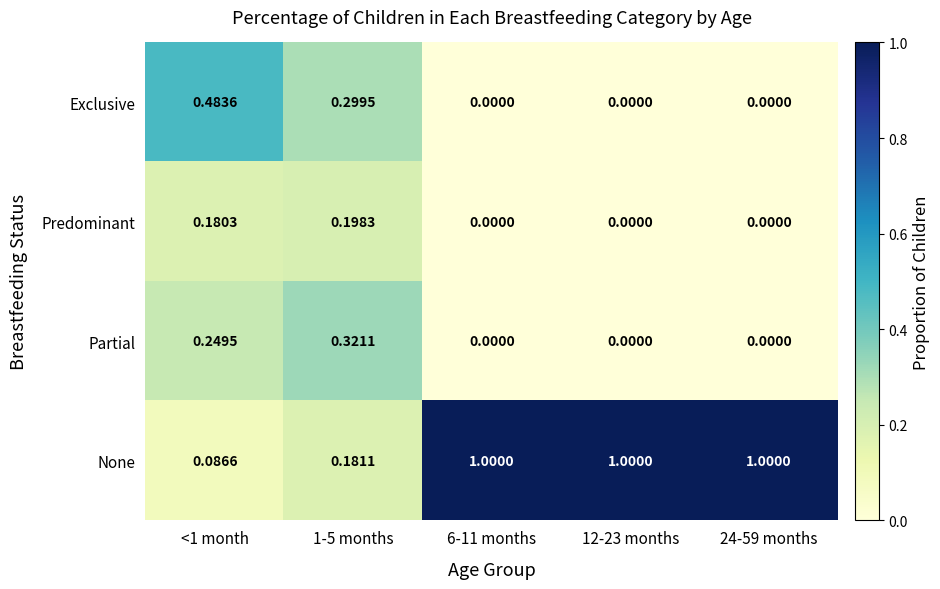

Which series has the largest total across all categories?

None